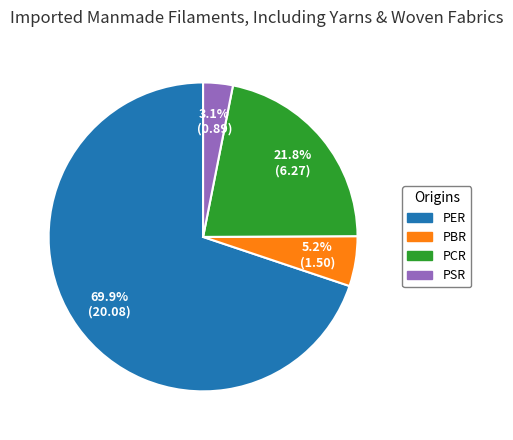

Is it true that PER is 60% of the pie?

False